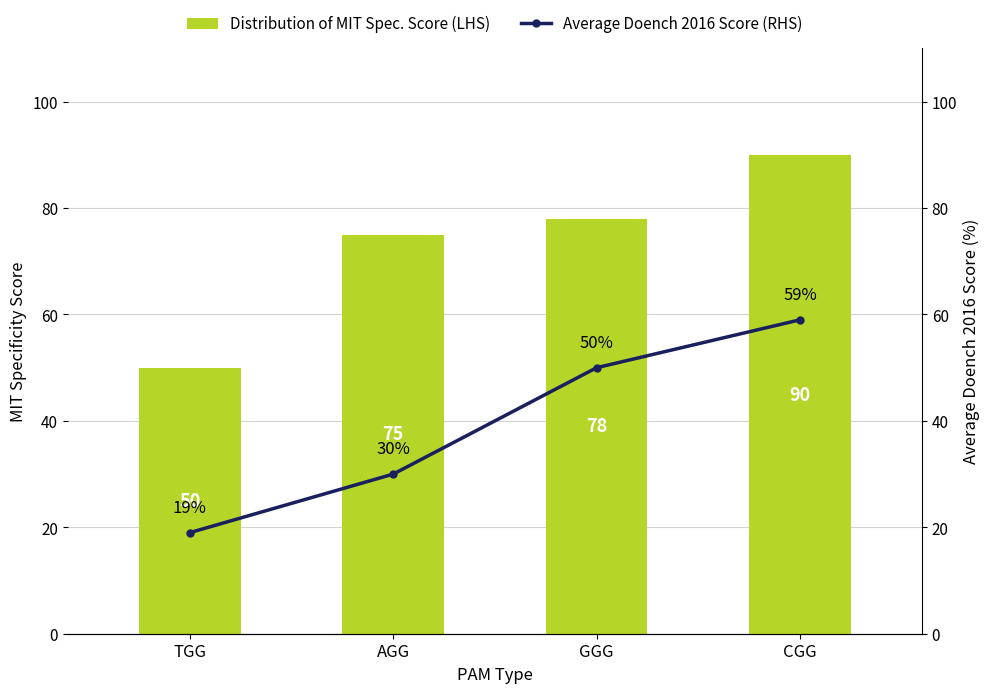

How many distinct data groups are displayed?

2